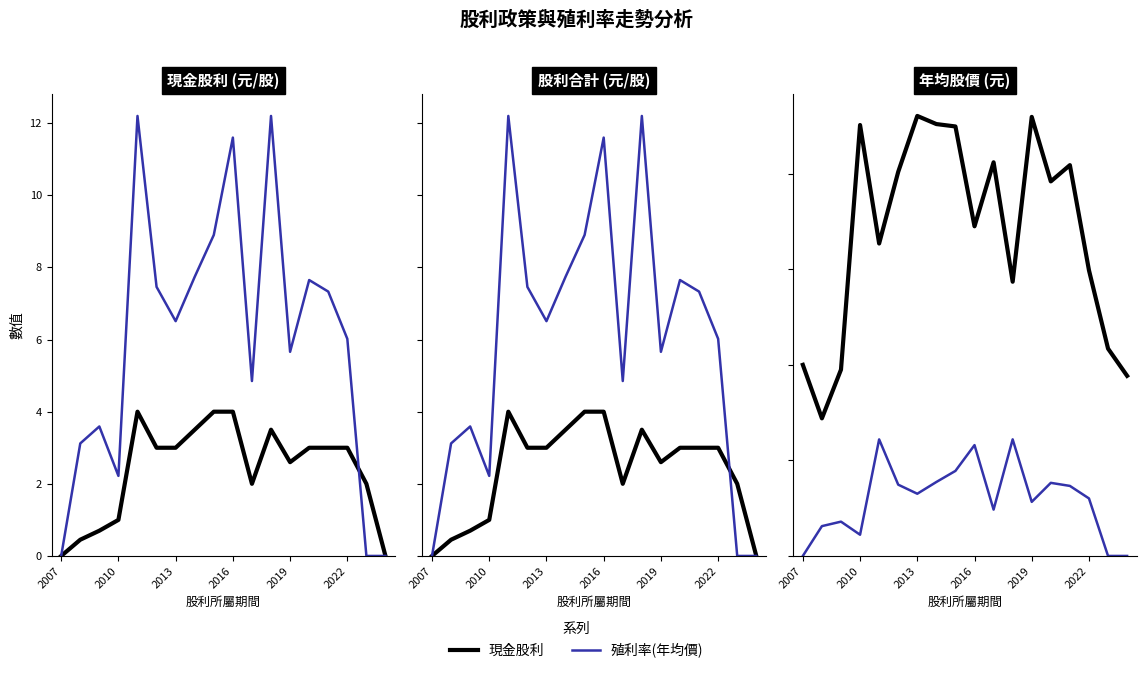

Is it true that 股利合計 equals 2.2 at 17?

False